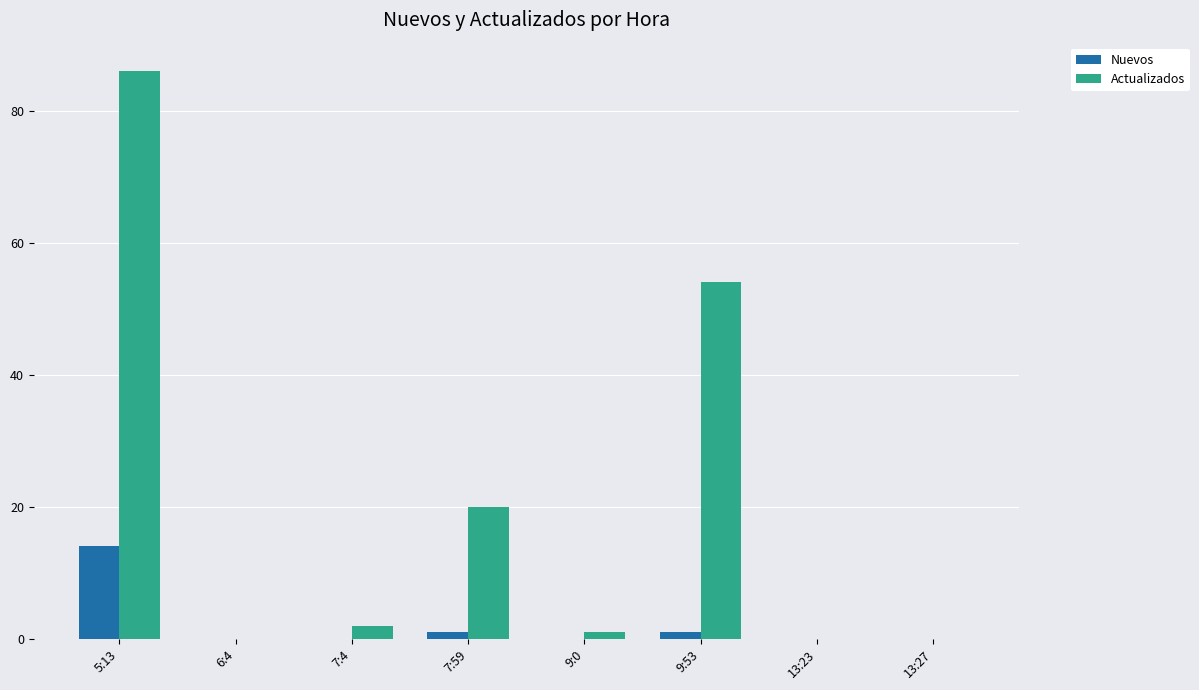

At which category is the sum across all series the highest?

5:13